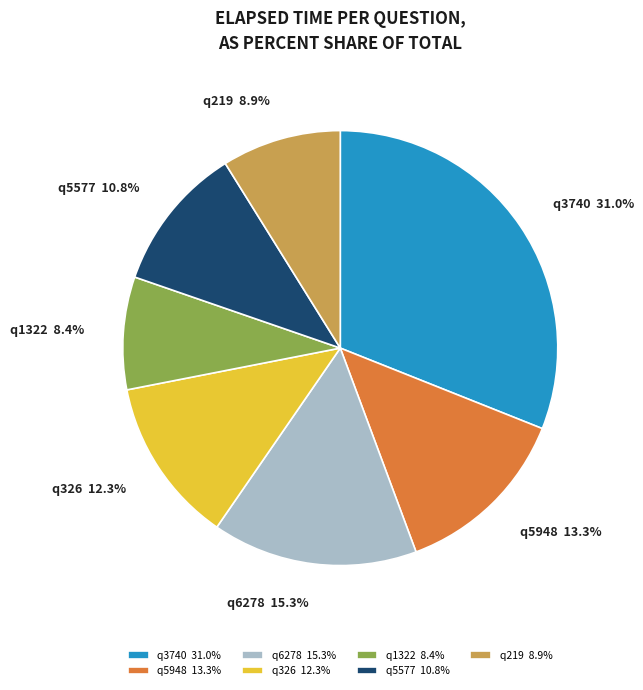

To the nearest percent, what is the combined percentage of q6278 and q1322?

24%